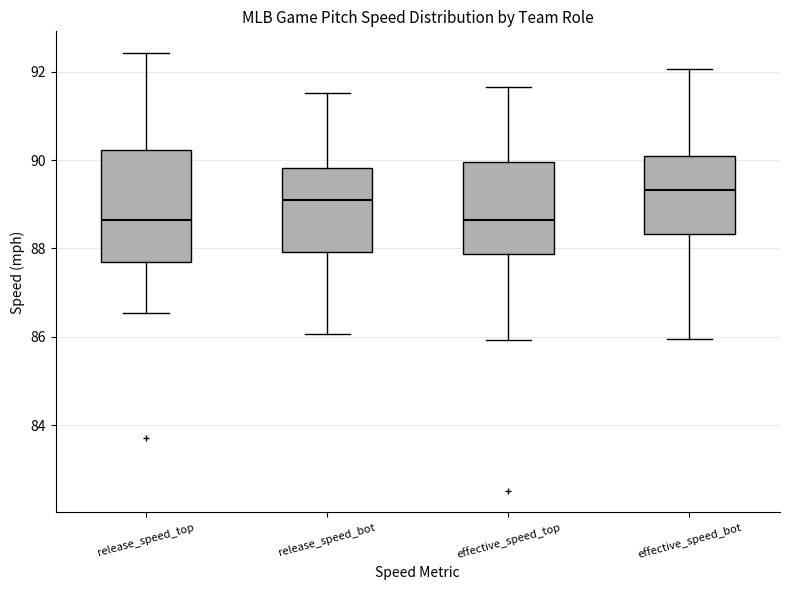

Which box is the tallest, from its lower edge to its upper edge?

release_speed_top